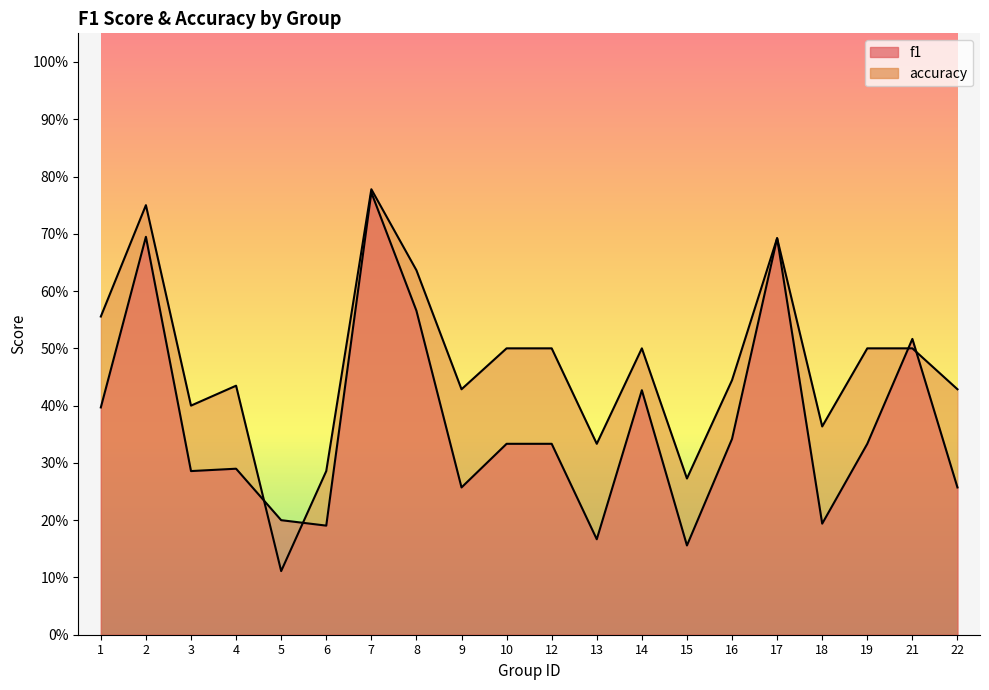

Which series has the largest range (max minus min)?

accuracy